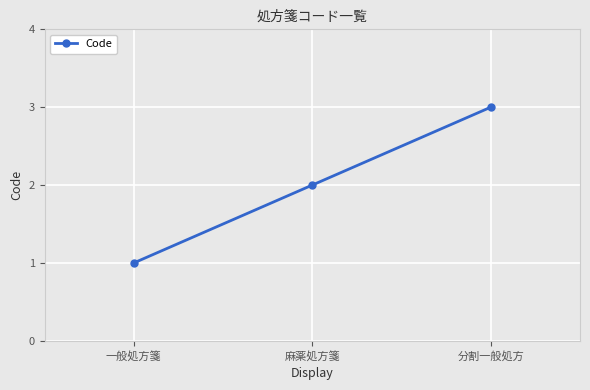

What is the smallest value displayed?

1